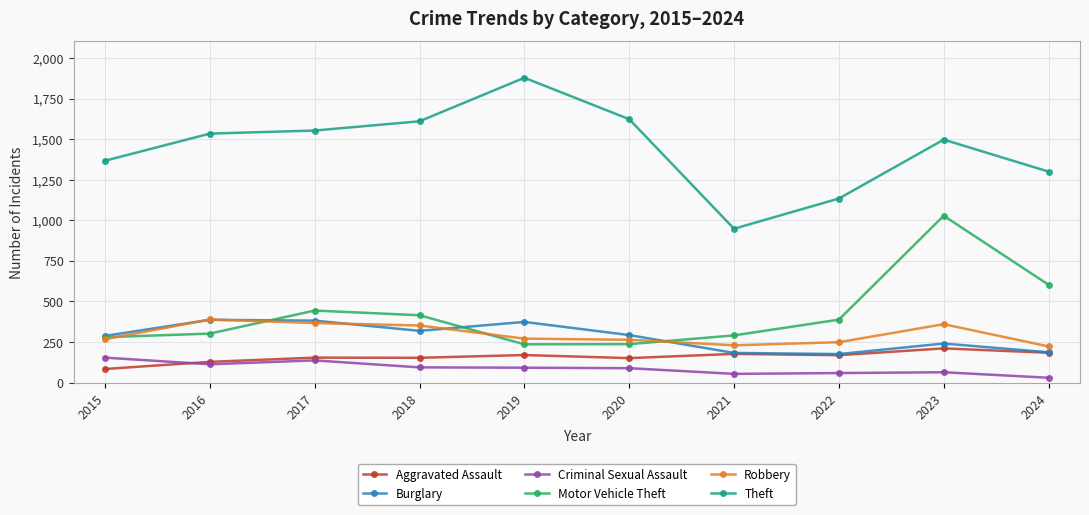

What is the total value across all series at 2015?

2440